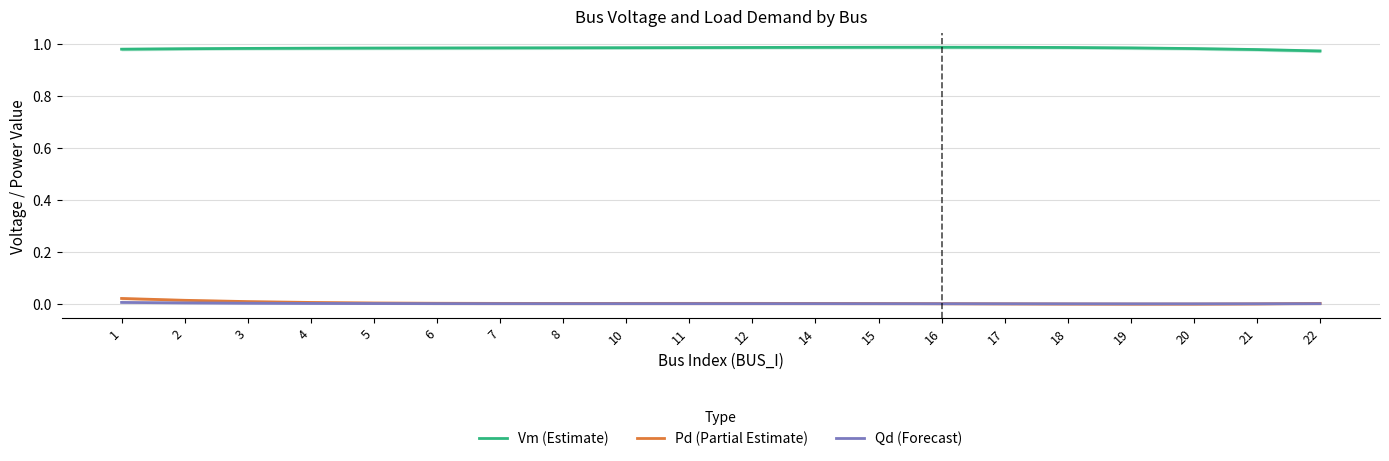

List the series in order of their peak value, highest first.

Vm (Estimate), Pd (Partial Estimate), Qd (Forecast)